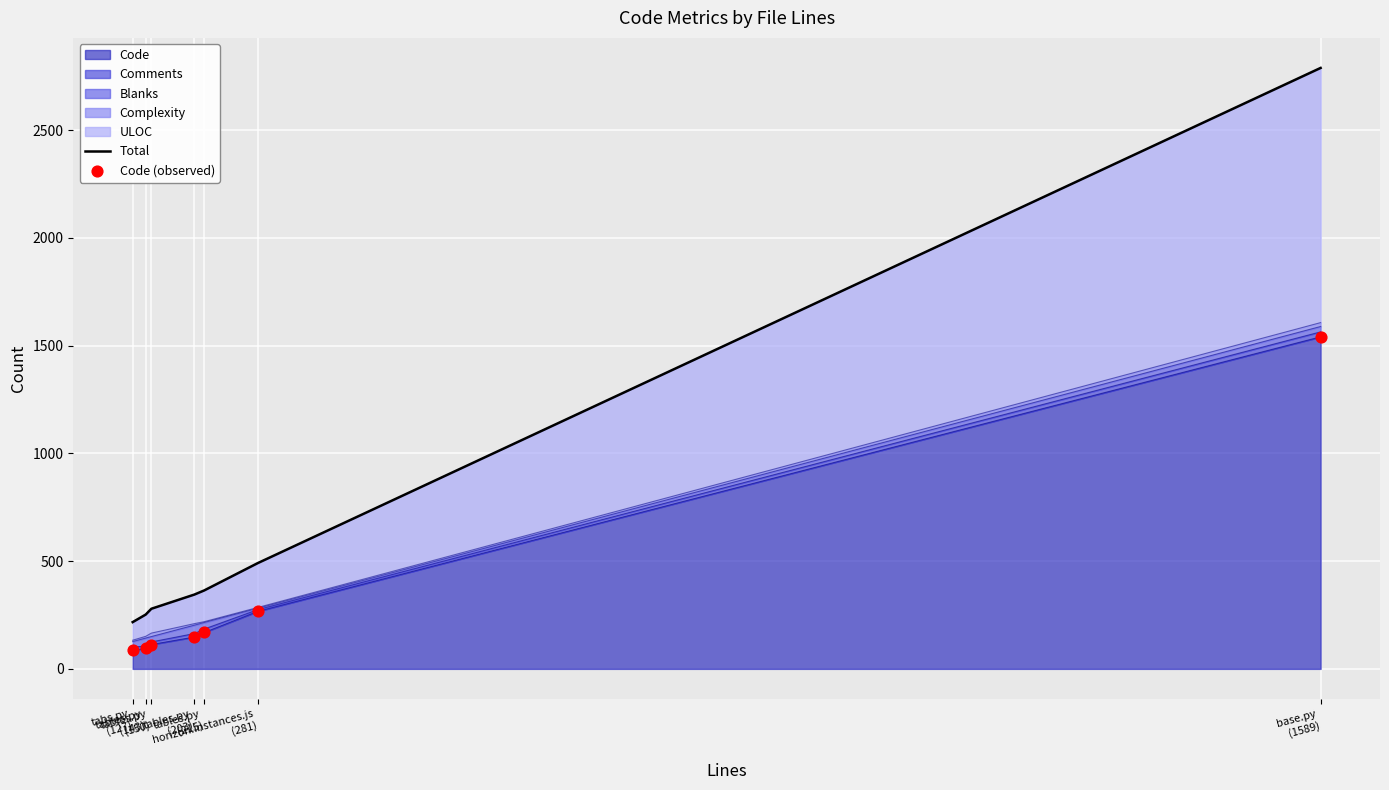

At how many categories does at least one series exceed 2669?

1